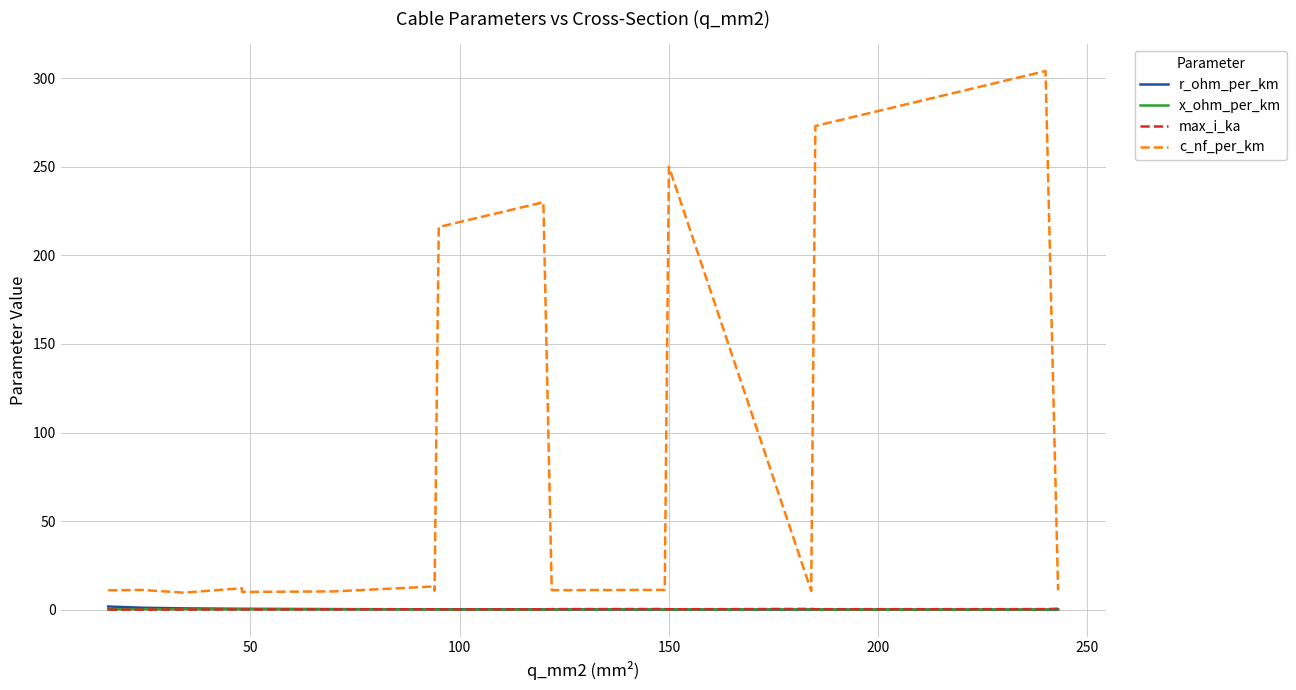

Which series has the largest range (max minus min)?

c_nf_per_km